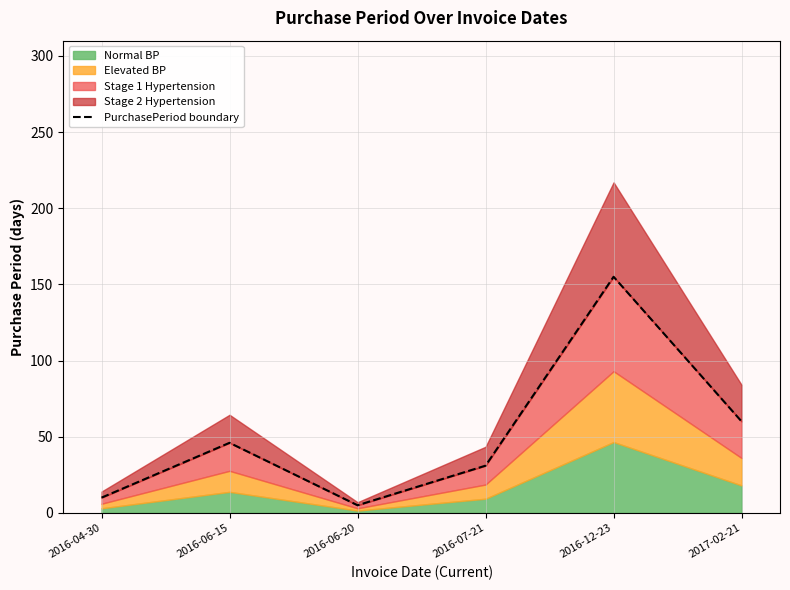

How many categories are shown in the chart?

6